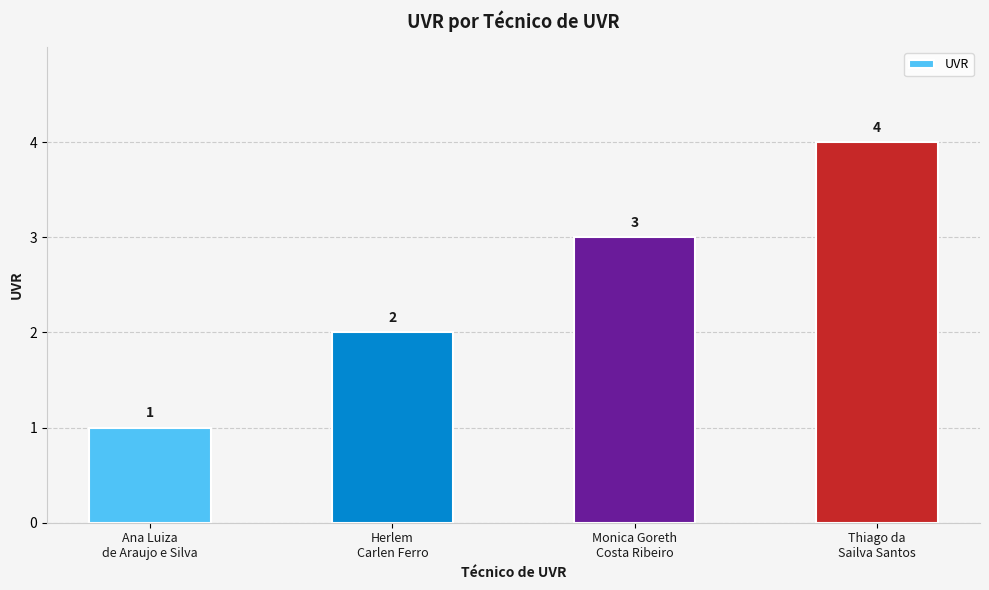

Count the number of data series in this chart.

1